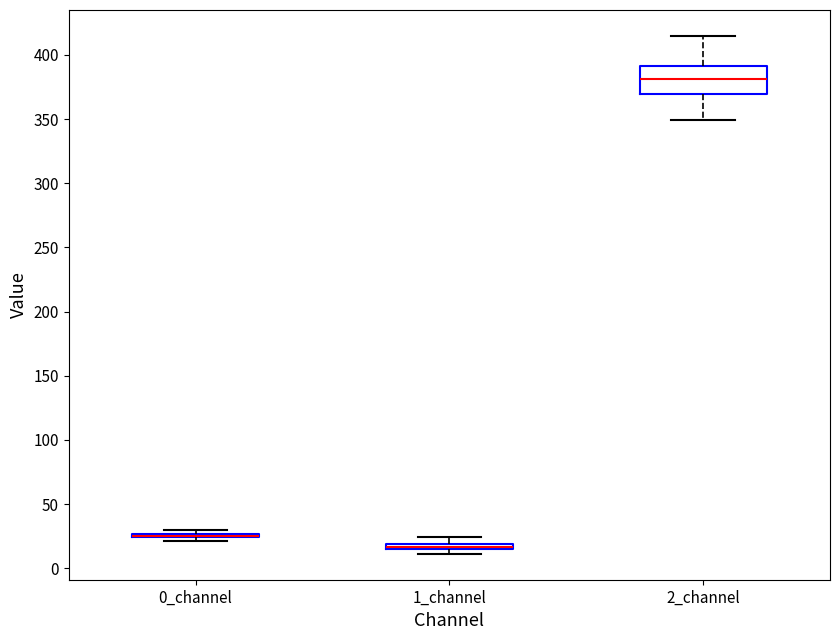

Comparing the boxes themselves (not the whiskers), which one is the tallest?

2_channel